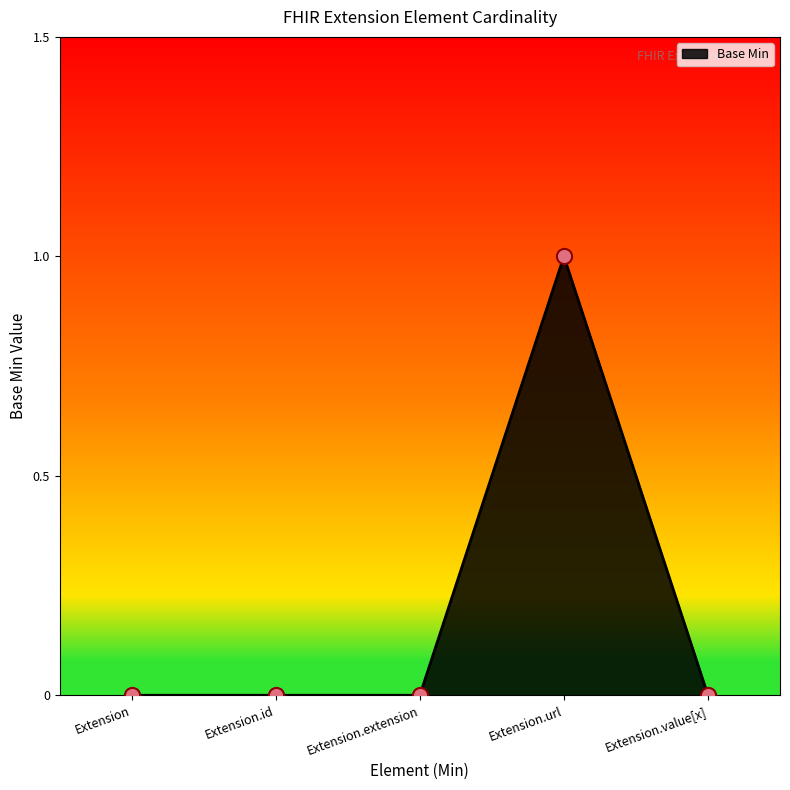

What is the change in value from Extension to Extension.url?

+1